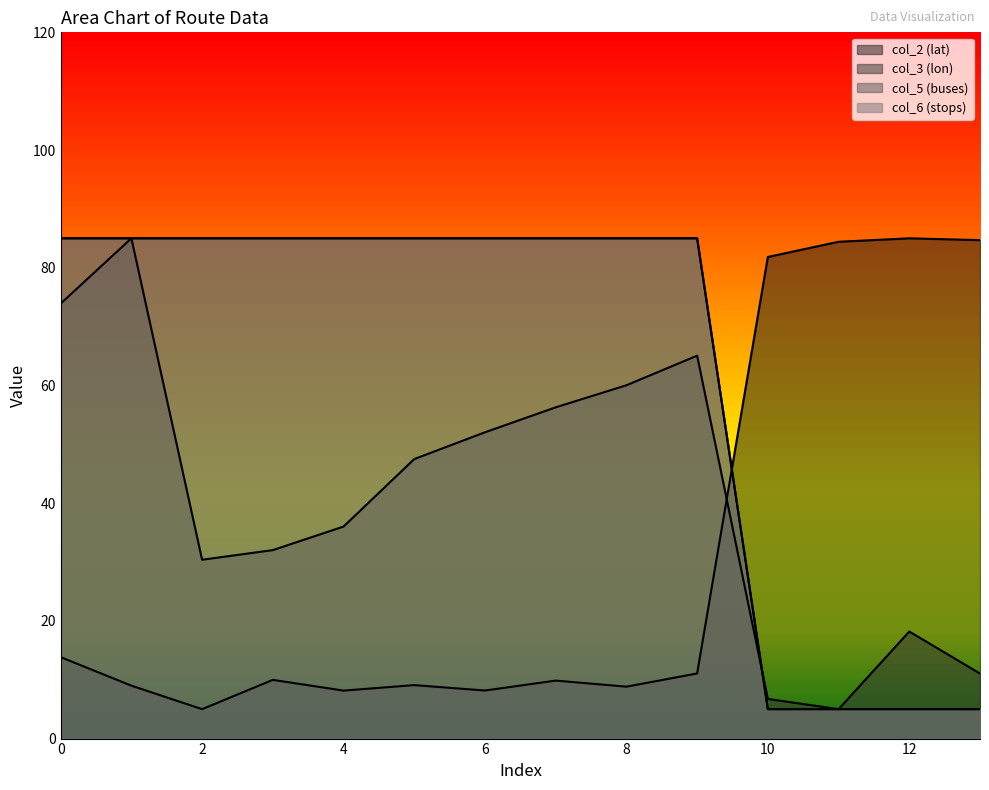

What is the total value across all series at 13?

105.7